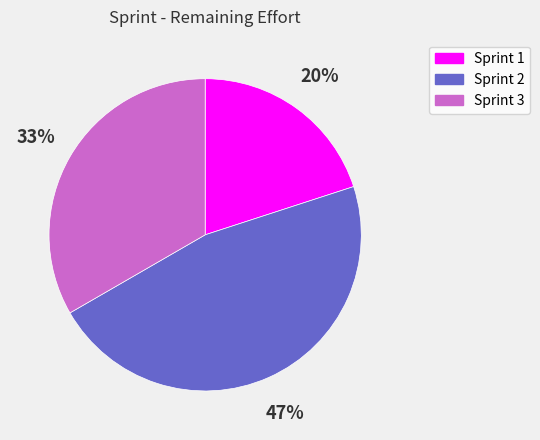

Is there any slice that represents more than half of the pie?

No